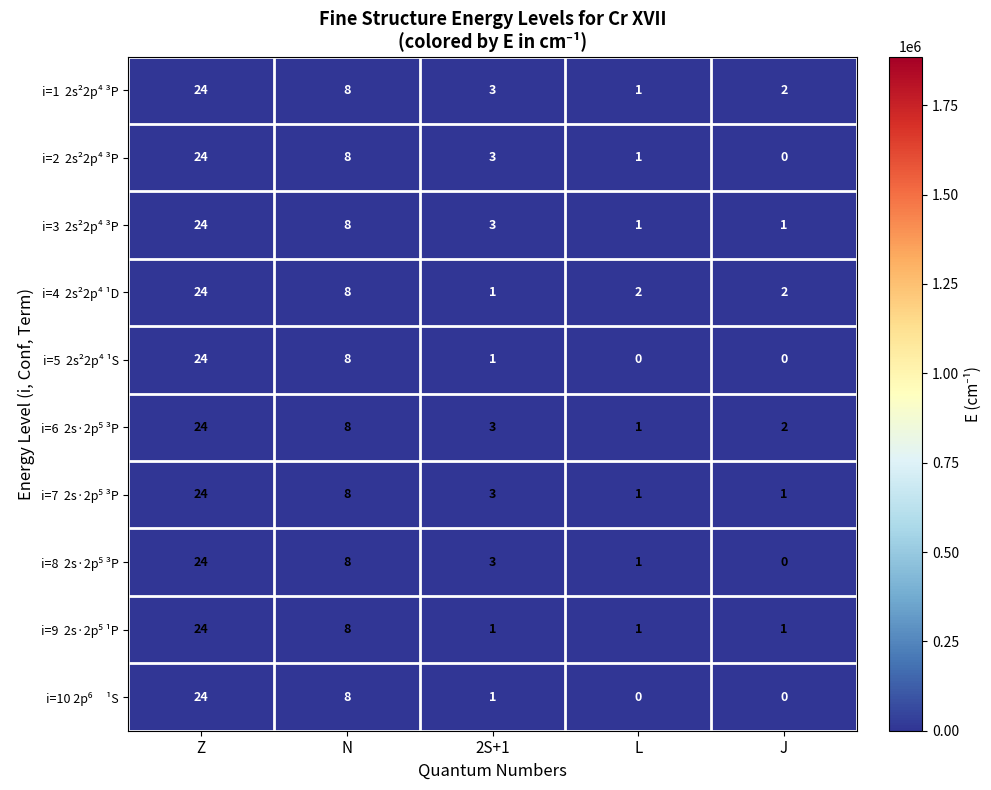

What is the total value across all series at L?

9